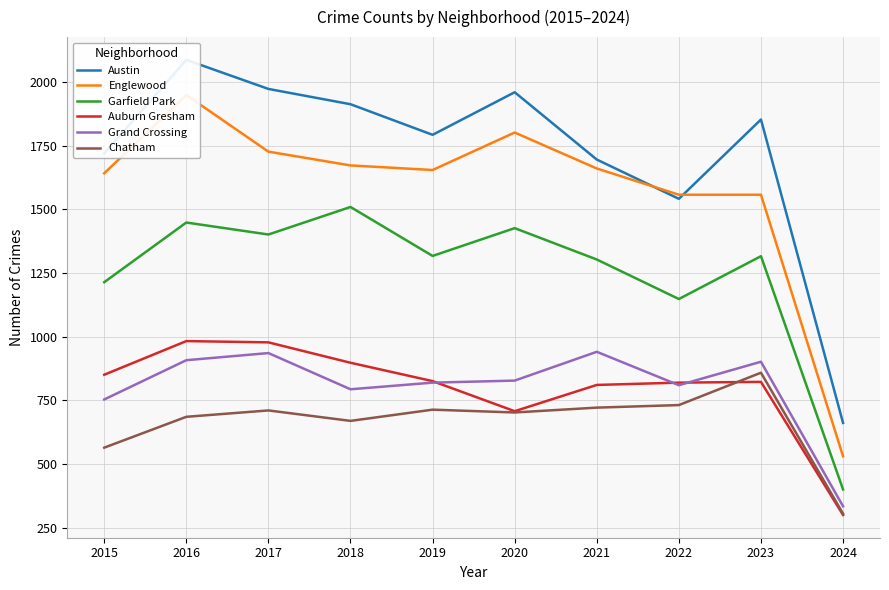

Between 2017 and 2023, which series saw the biggest shift?

Englewood